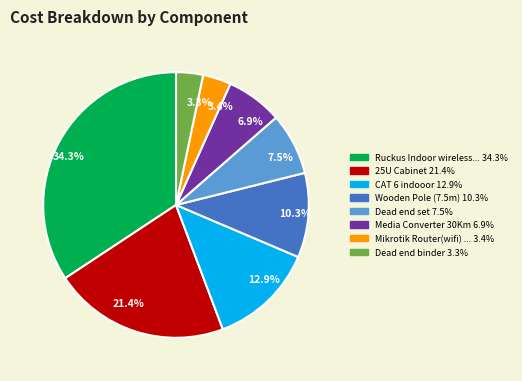

What is the largest slice in the pie chart?

34.3%